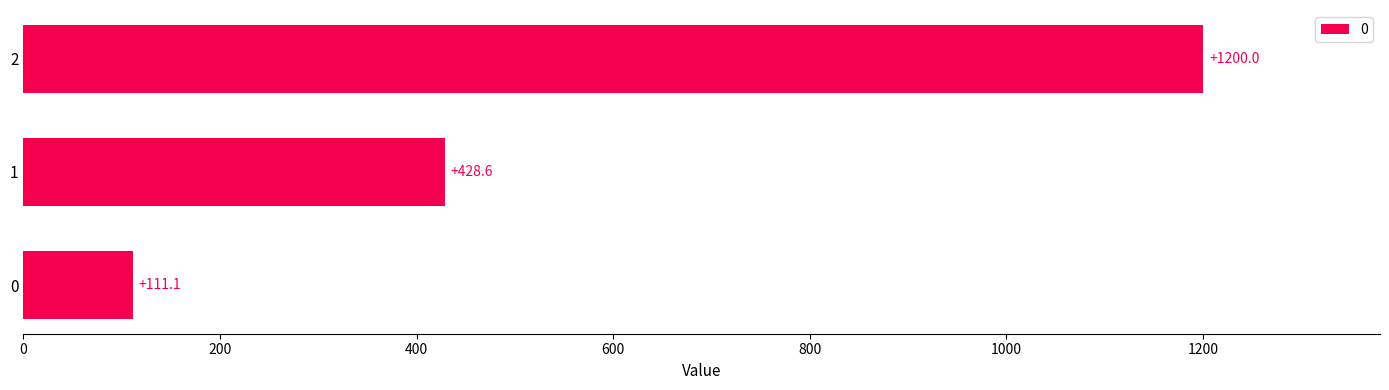

What is the difference between the maximum and second lowest values?

771.4